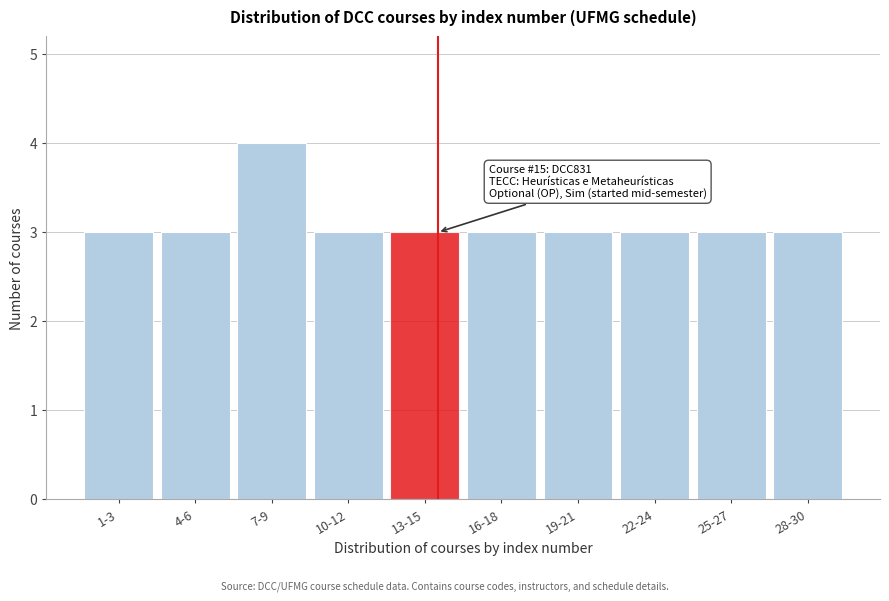

Reading left to right, list all the values displayed in this chart.

3	3	4	3	3	3	3	3	3	3